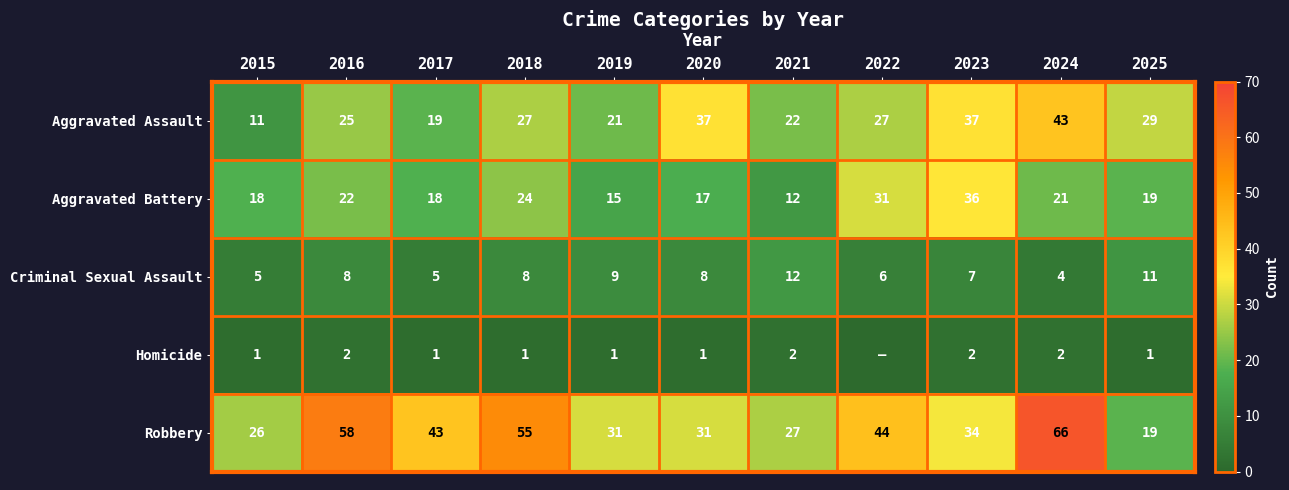

Between 2016 and 2017, which series saw the biggest shift?

Robbery